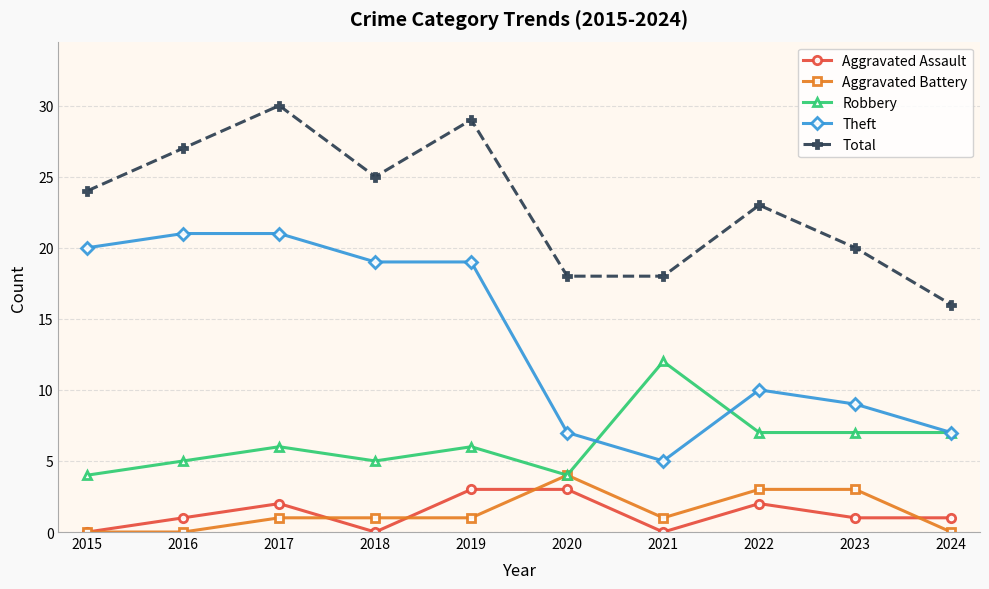

Between which two adjacent categories do Theft and Robbery first intersect?

2020 and 2021